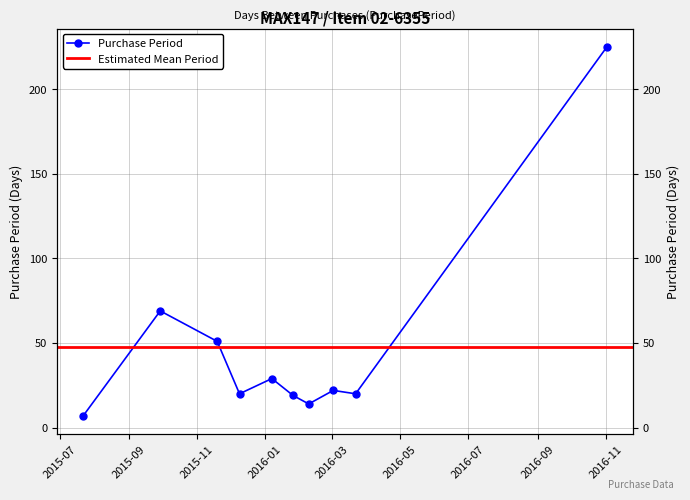

Count the number of categories in the chart.

10